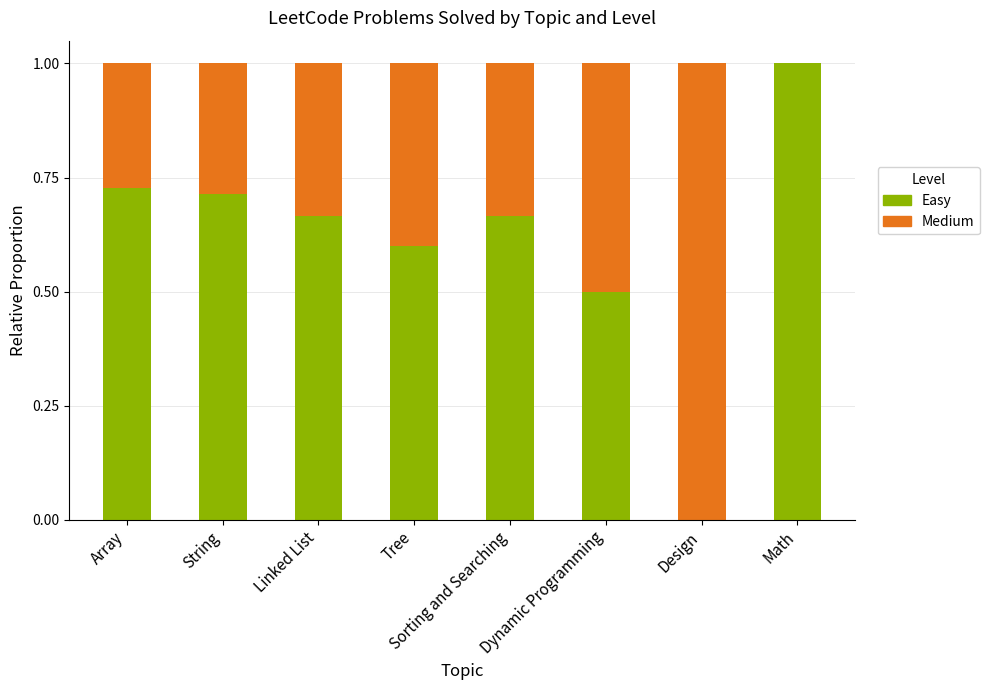

At which label is Easy closest to 0?

Design